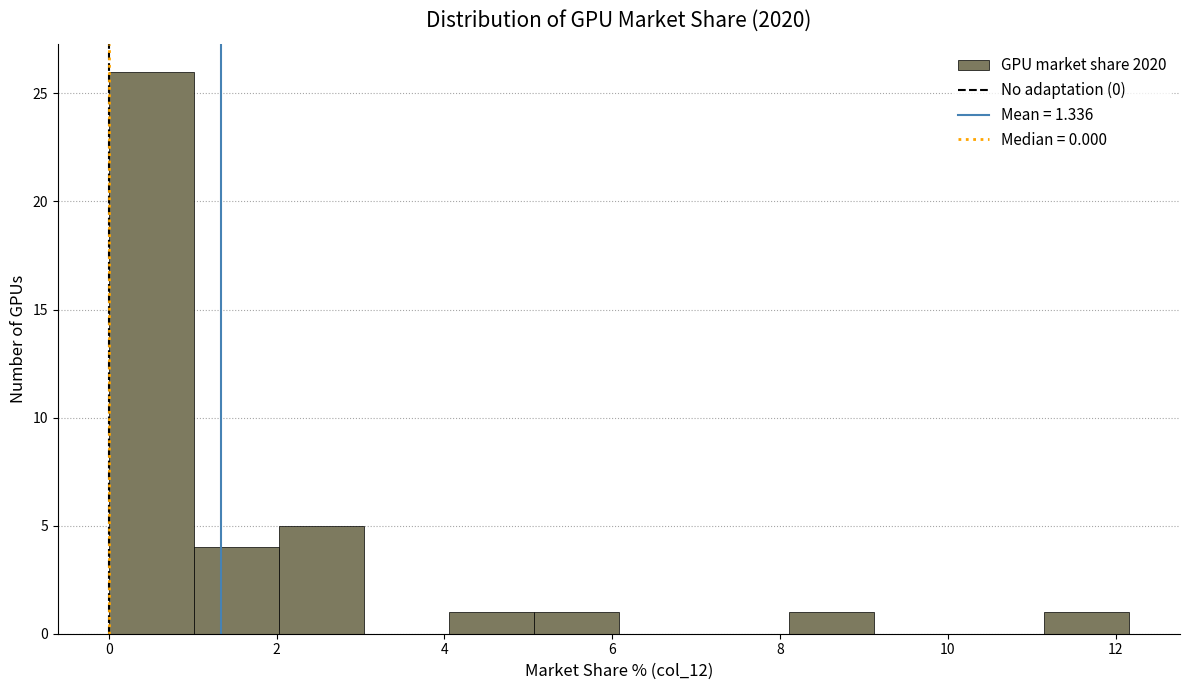

Reading left to right, transcribe this chart: for each bar, give the range it covers on the x-axis and its height. Neither the bar edges nor the heights are printed on the chart, so give them approximately, as read against the axes.

0.0 to 1.0: 26
1.0 to 2.0: 4
2.0 to 3.0: 5
3.0 to 4.0: 0
4.0 to 5.0: 1
5.0 to 6.0: 1
6.0 to 7.0: 0
7.0 to 8.2: 0
8.2 to 9.2: 1
9.2 to 10.2: 0
10.2 to 11.2: 0
11.2 to 12.2: 1